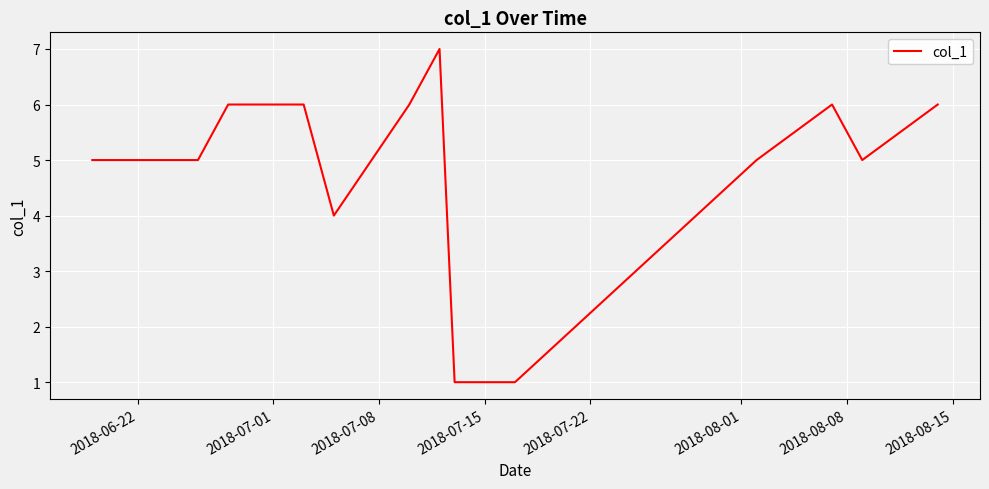

What is the greatest value displayed?

7